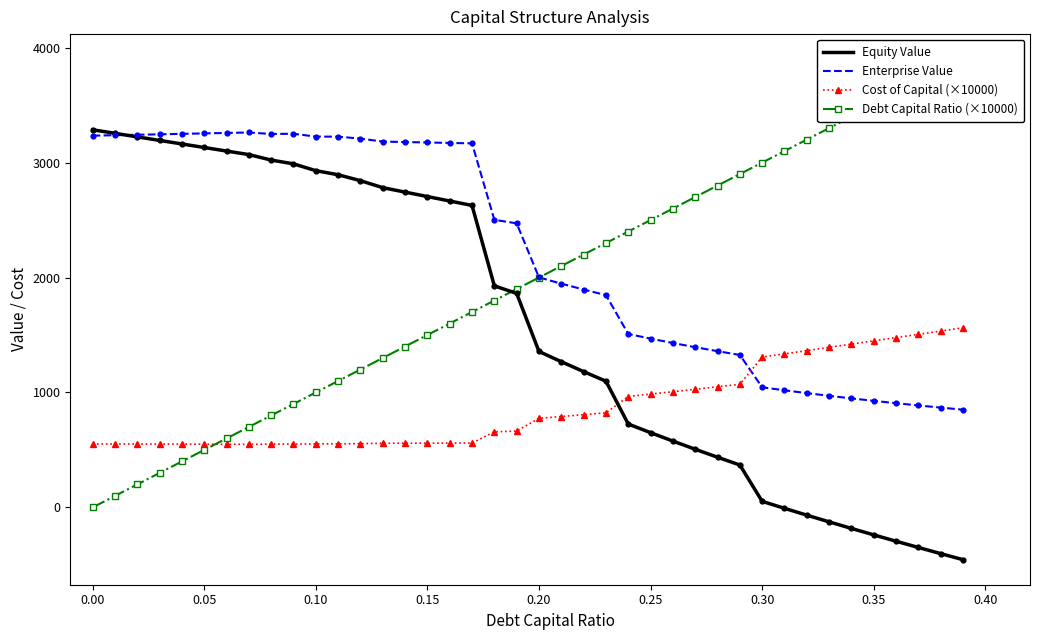

At how many categories does at least one series exceed 2248?

37